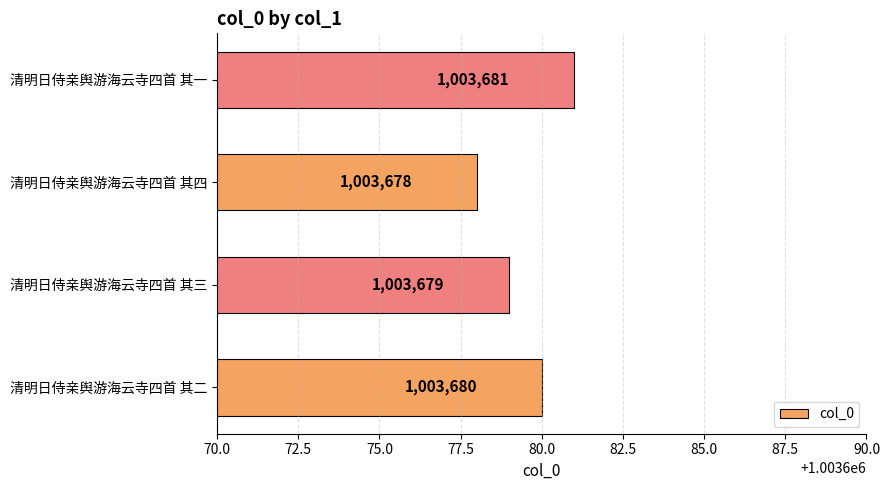

The chart shows a value of 1003680 at 清明日侍亲舆游海云寺四首 其二. True or false?

True